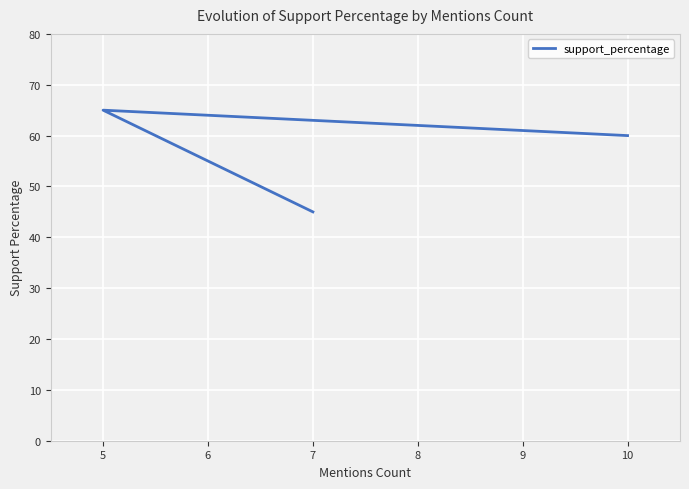

What is the ratio of the value at 10 to the value at 7?

1.3